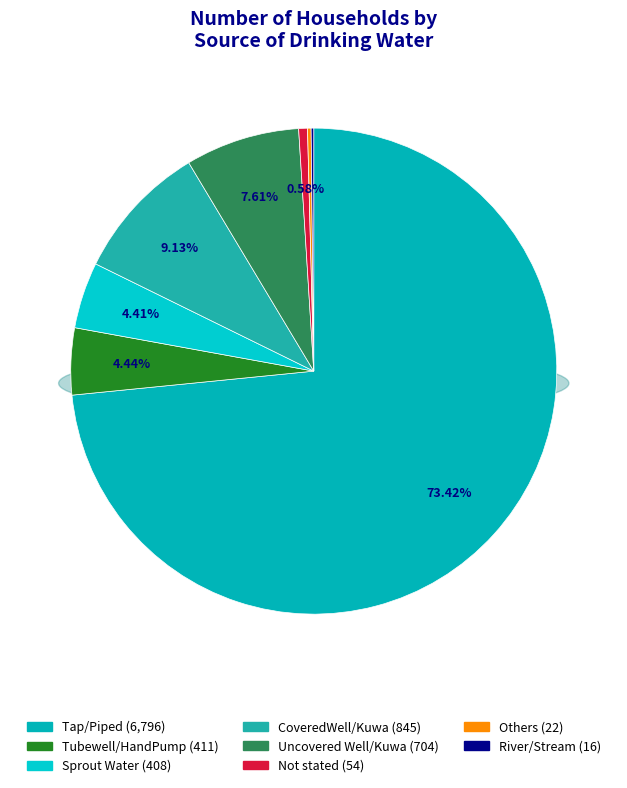

Count the number of slices in the pie.

8